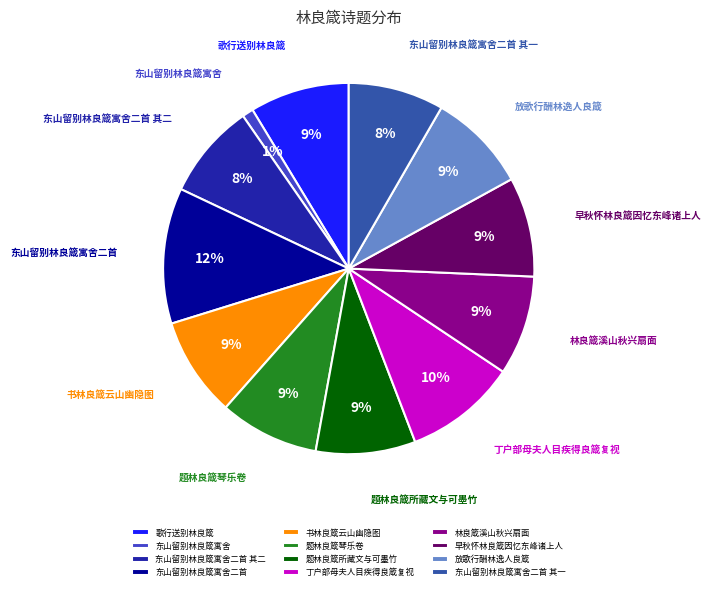

Does any single category account for the majority?

No